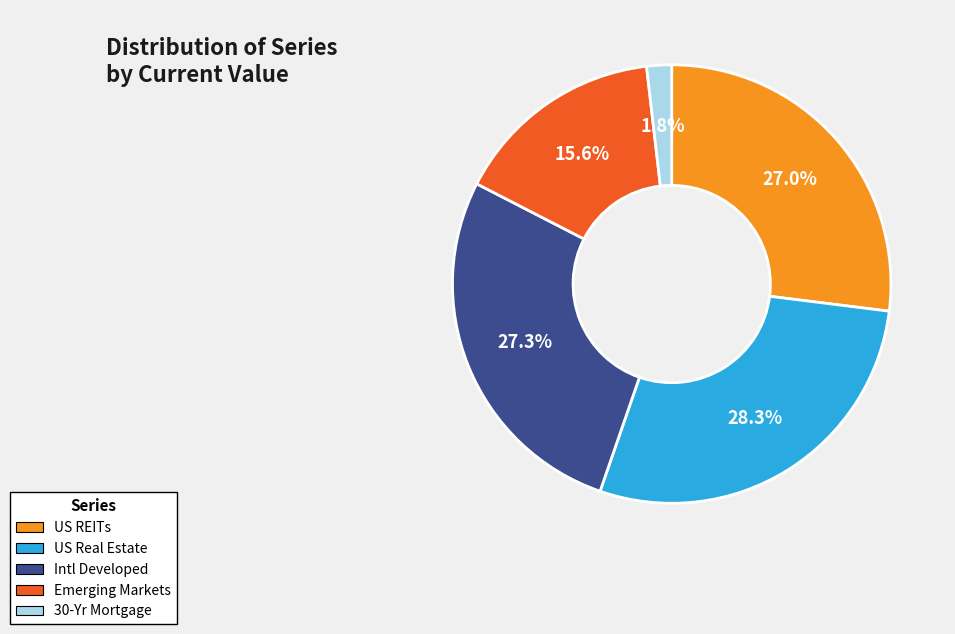

Count the number of slices in the pie.

5